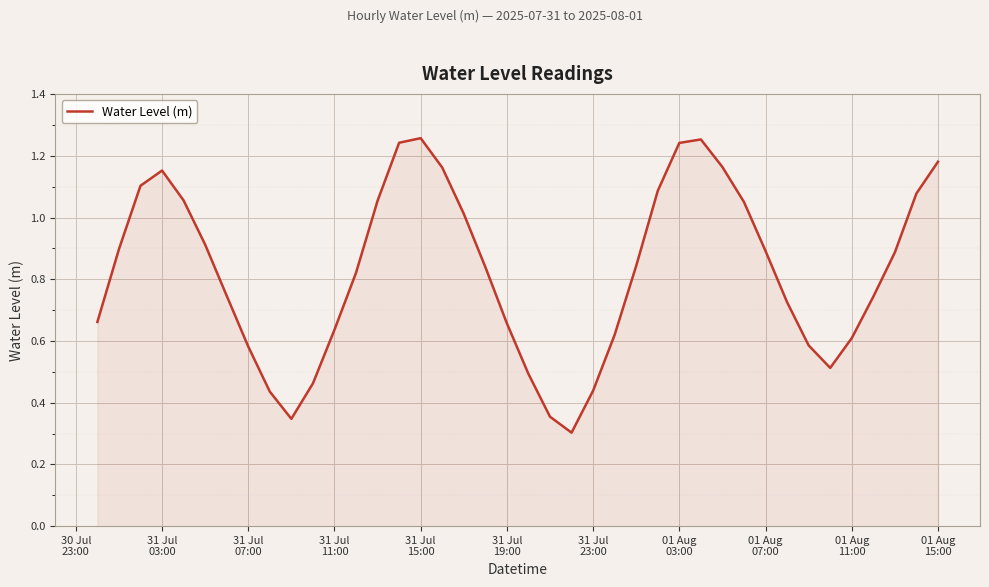

What is the difference between the maximum and minimum values?

1.0